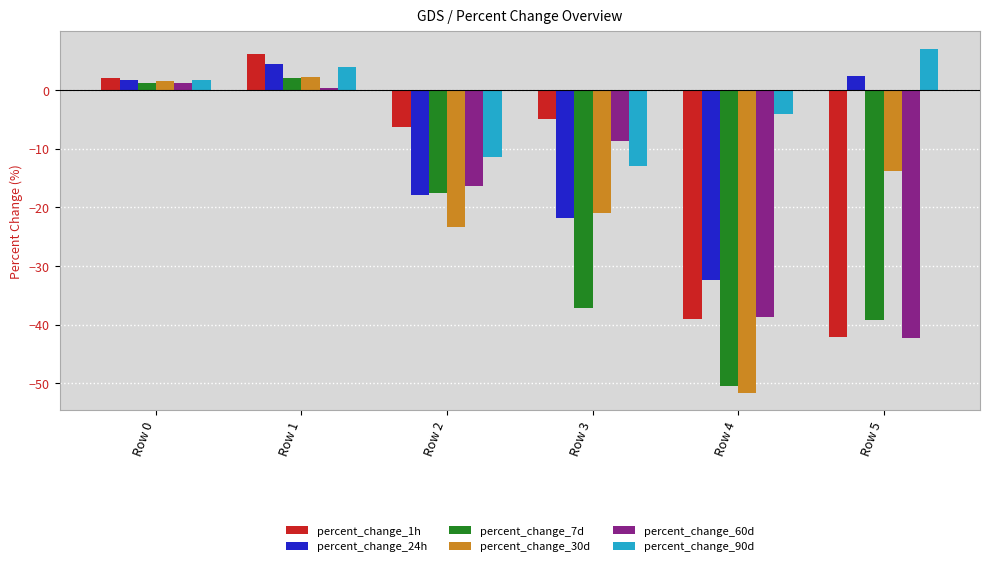

How many data points does each series have?

6